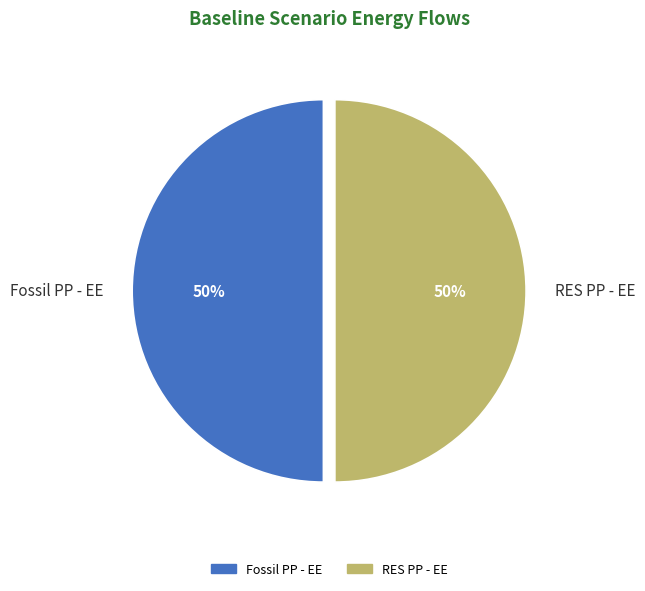

Do Fossil PP - EE and RES PP - EE together represent more than half of the pie?

Yes